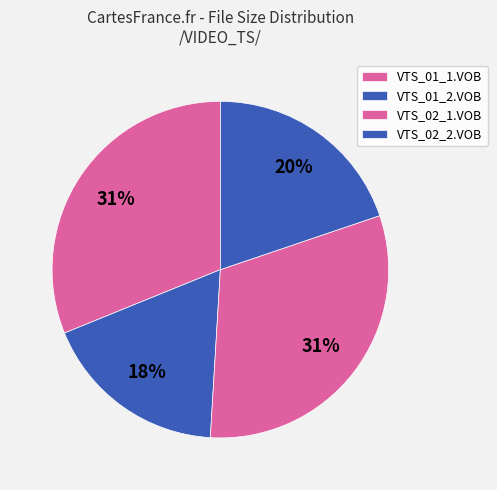

To the nearest percent, what portion does VTS_01_2.VOB represent?

18%